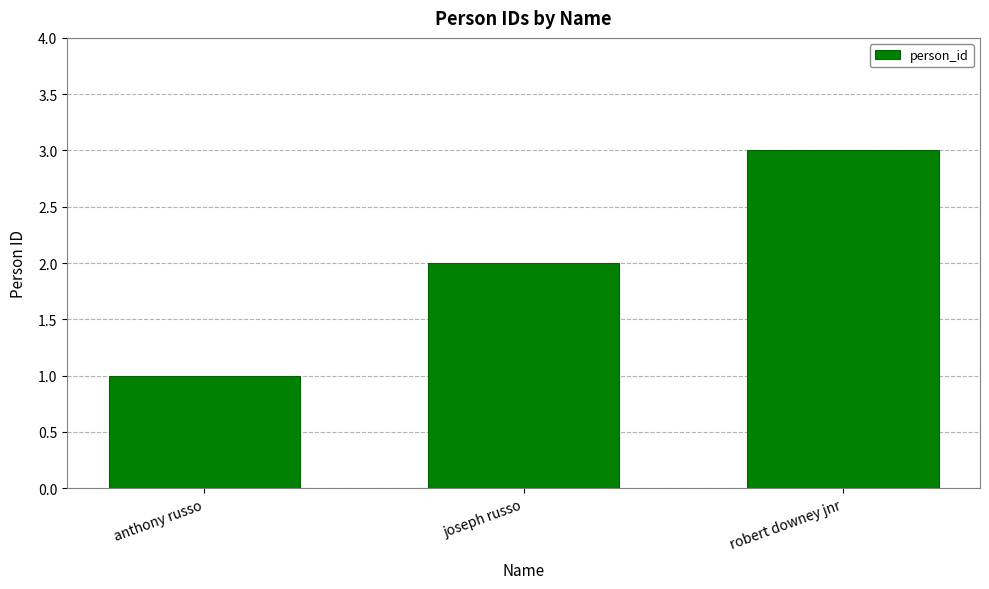

What is the change in value from anthony russo to joseph russo?

+1